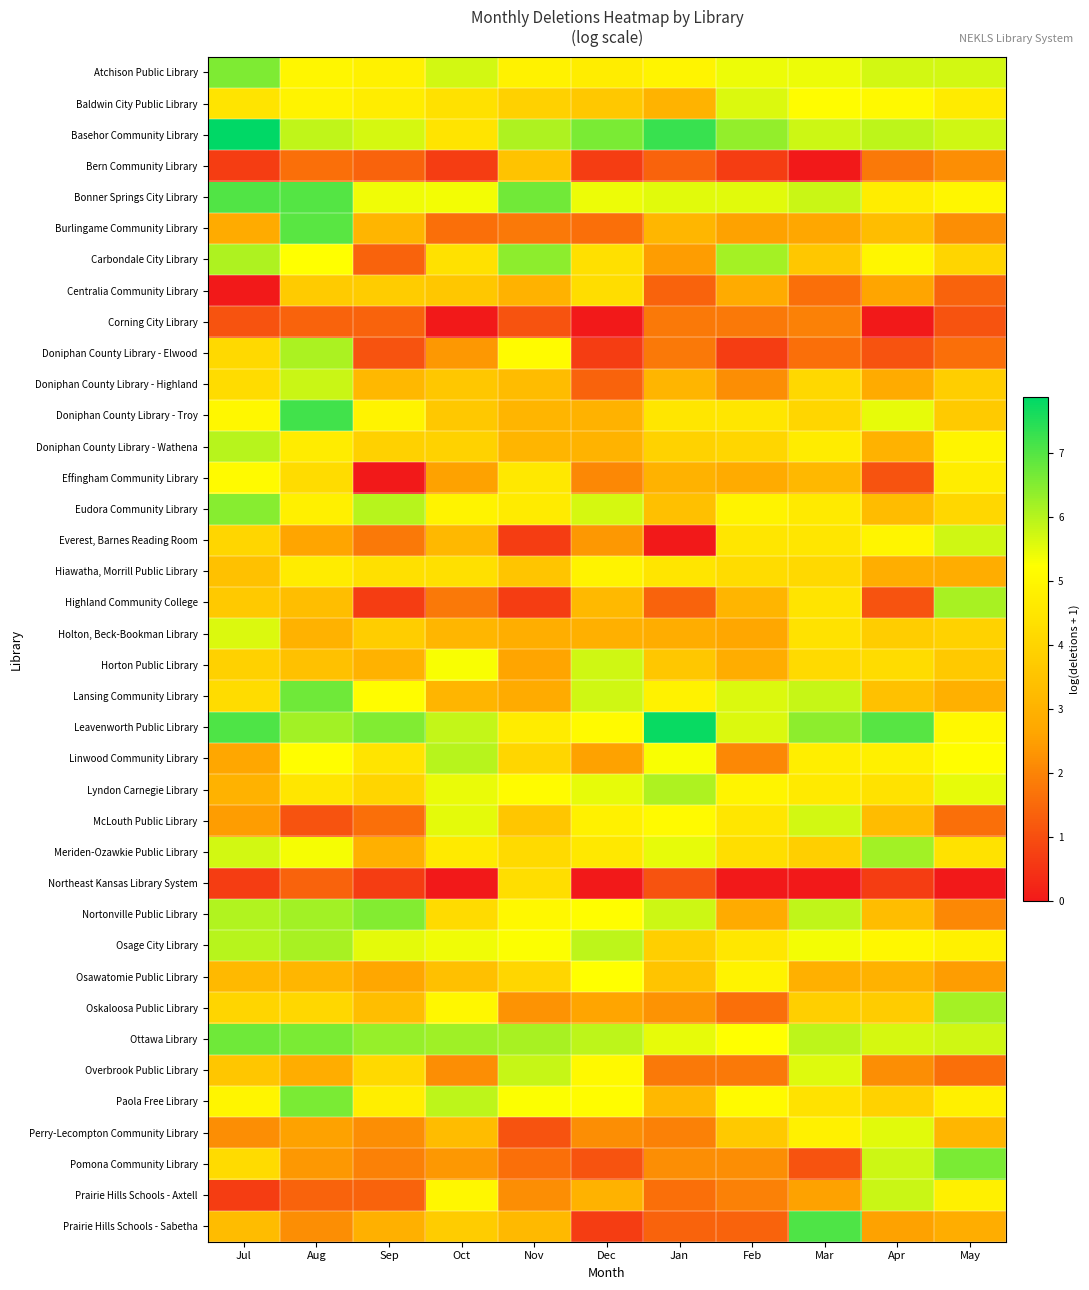

What is the difference between the highest and lowest values at Sep?

6.5